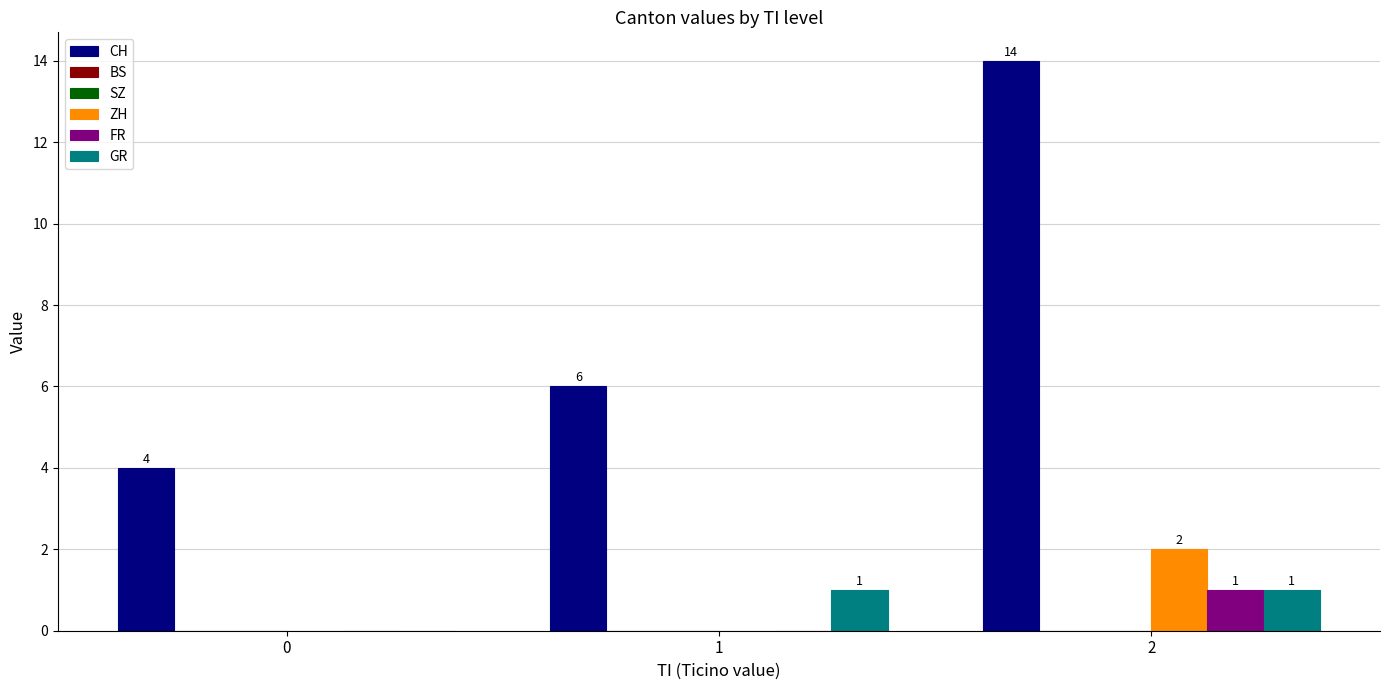

Which label corresponds to the largest value in the chart?

2